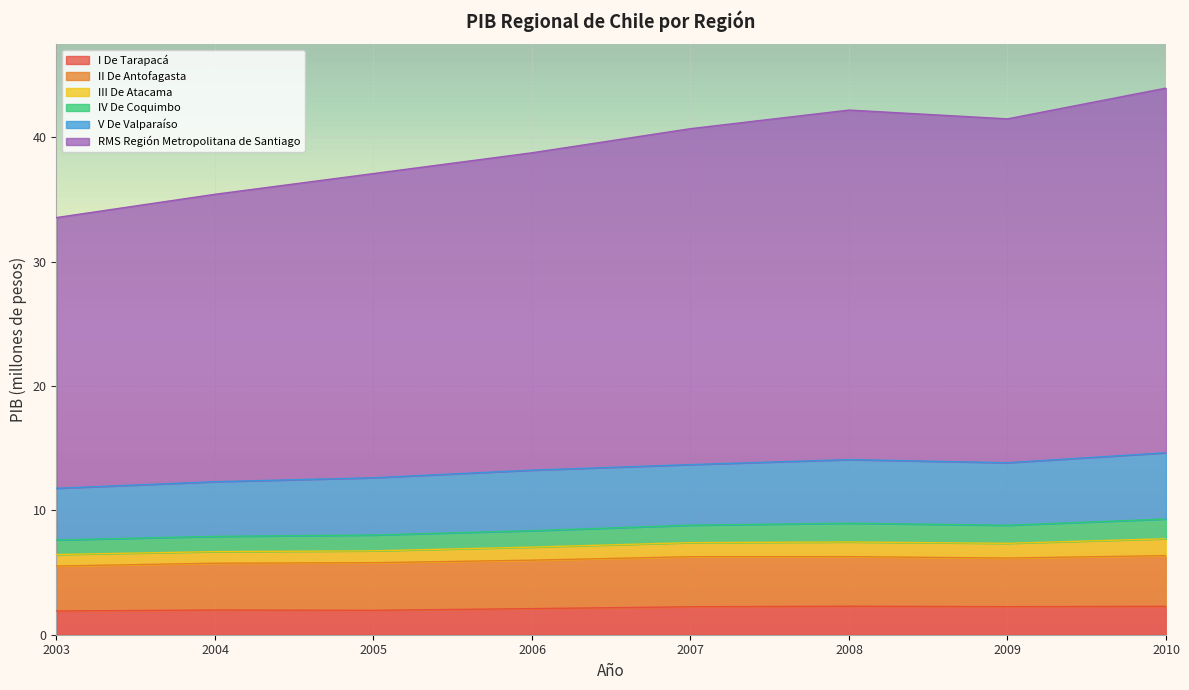

What is the total value across all series at 2006?

38.8